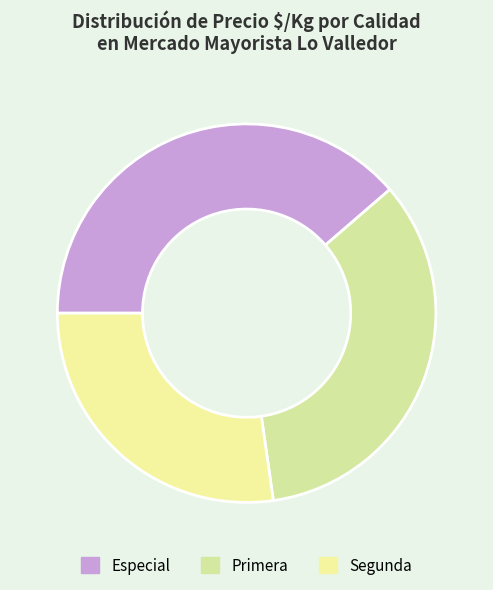

Is there any slice that represents more than half of the pie?

No